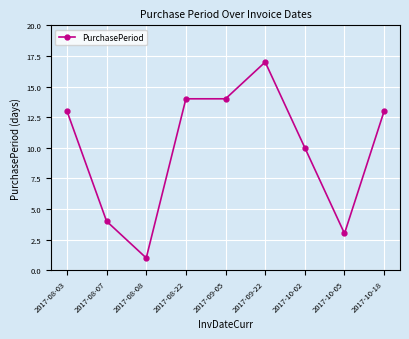

What is the sum of the values at 2017-10-05 and 2017-08-22?

17